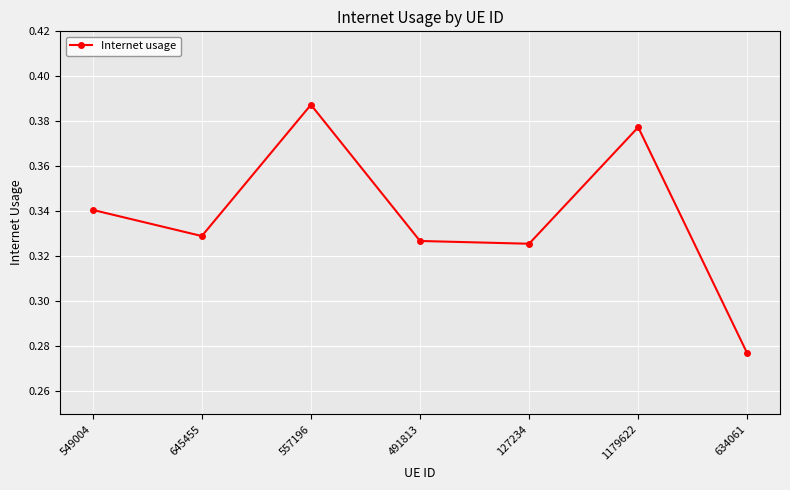

True or false: the data shows 0.1 at 645455.

False